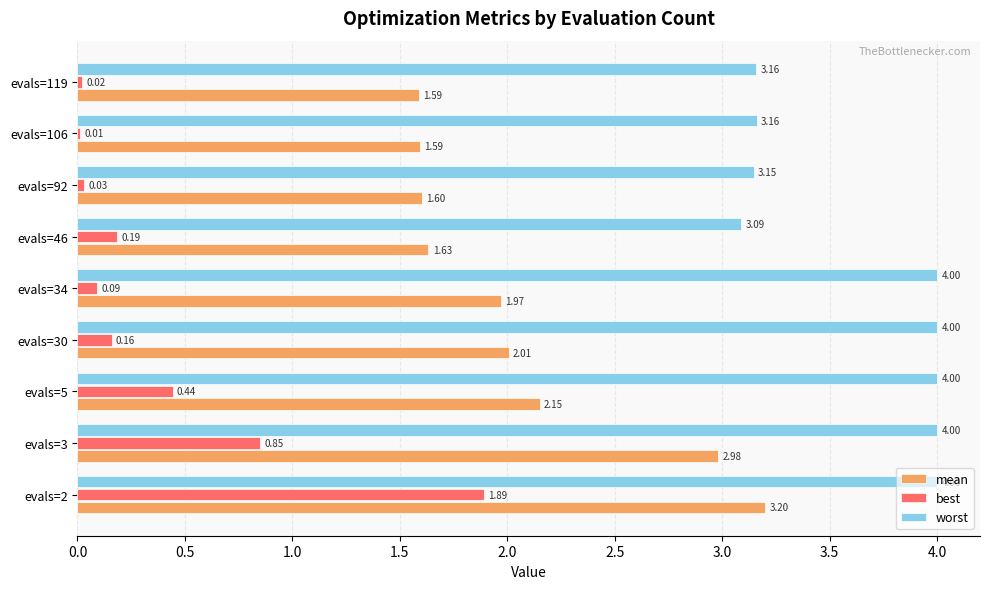

Which series has the widest spread of values?

best